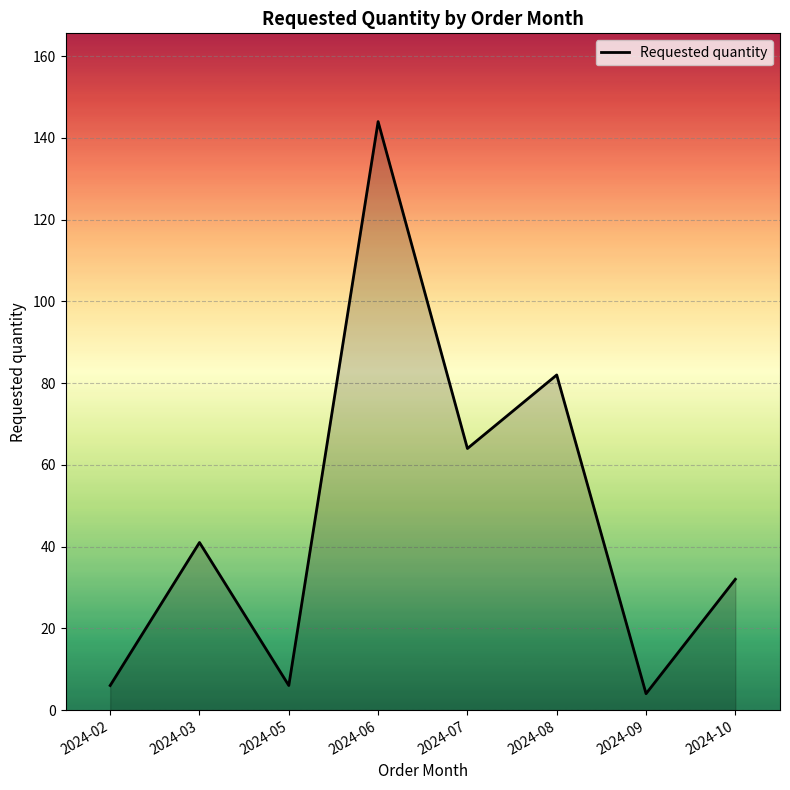

Reading right to left, transcribe all the data shown in this chart.

2024-10=32	2024-09=4	2024-08=82	2024-07=64	2024-06=144	2024-05=6	2024-03=41	2024-02=6